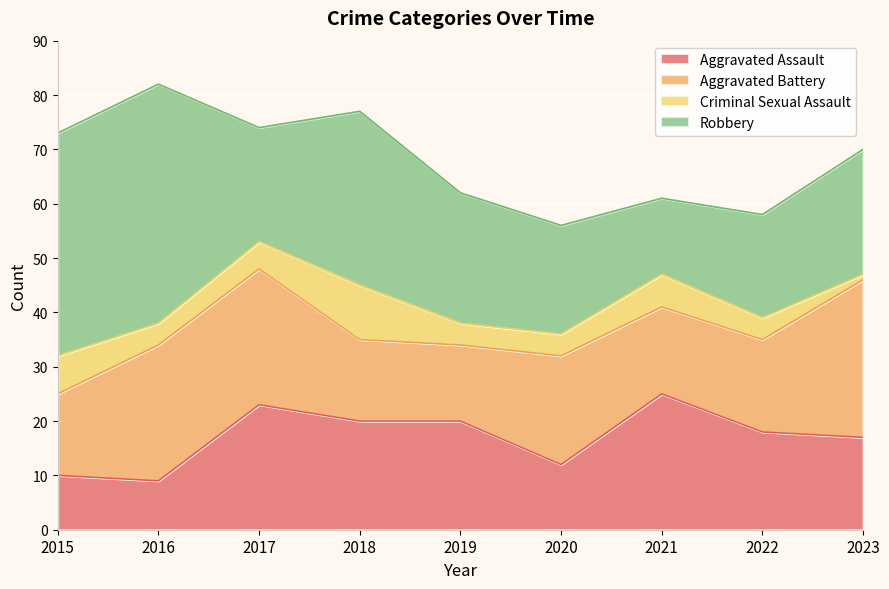

At which category is the sum across all series the highest?

2016